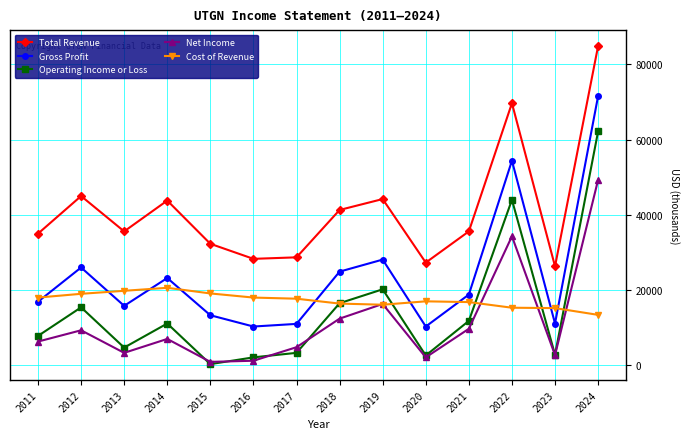

How many data points in Total Revenue are less than 35600?

6